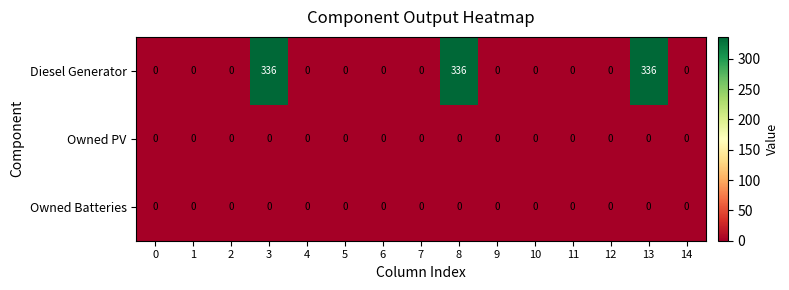

What is the sum of all Diesel Generator values?

1008